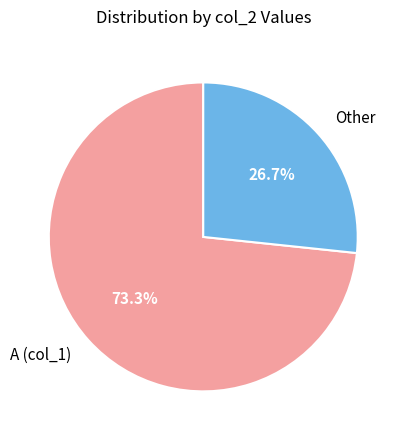

Which category has the smallest portion of the pie?

Other